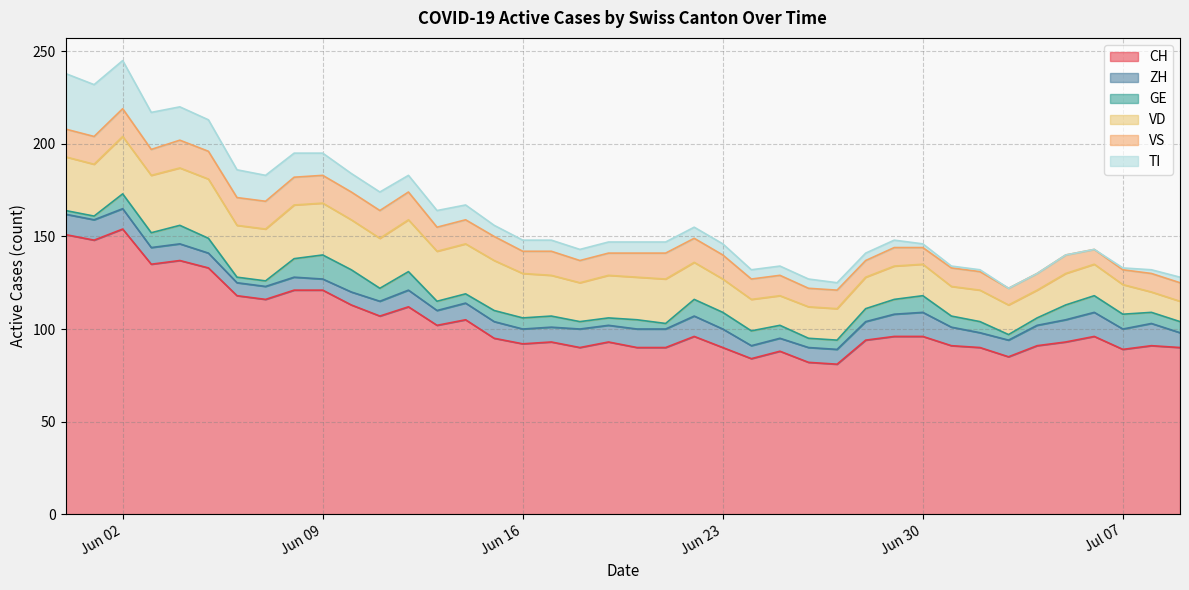

What is the difference between the second highest and second lowest values in the TI series?

28